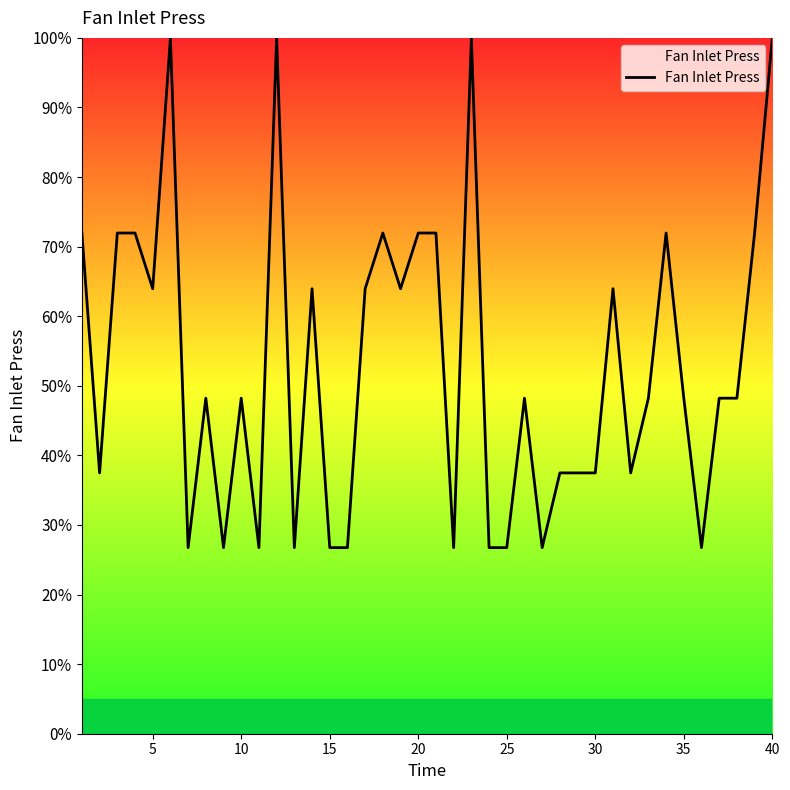

How many lines are shown in the chart?

1